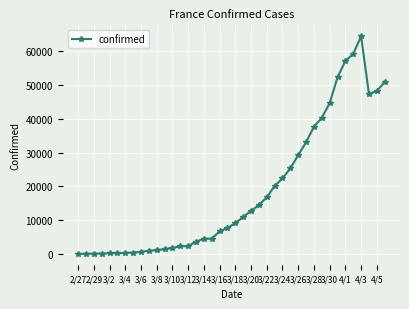

Count the number of categories in the chart.

40